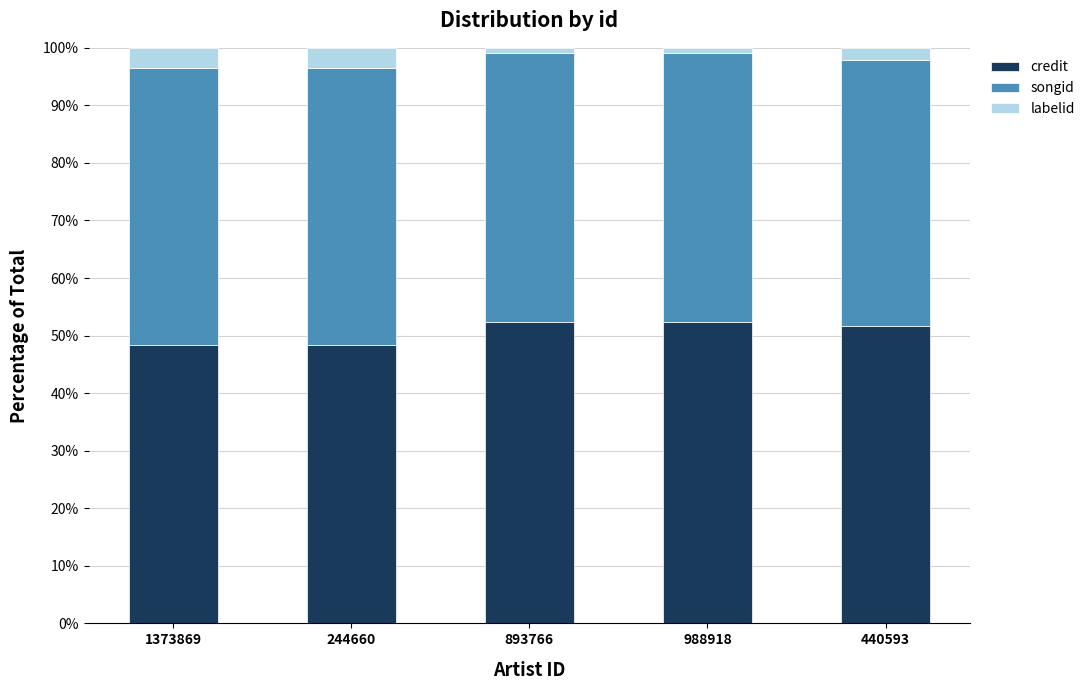

What is the total value across all series at 440593?

100.0